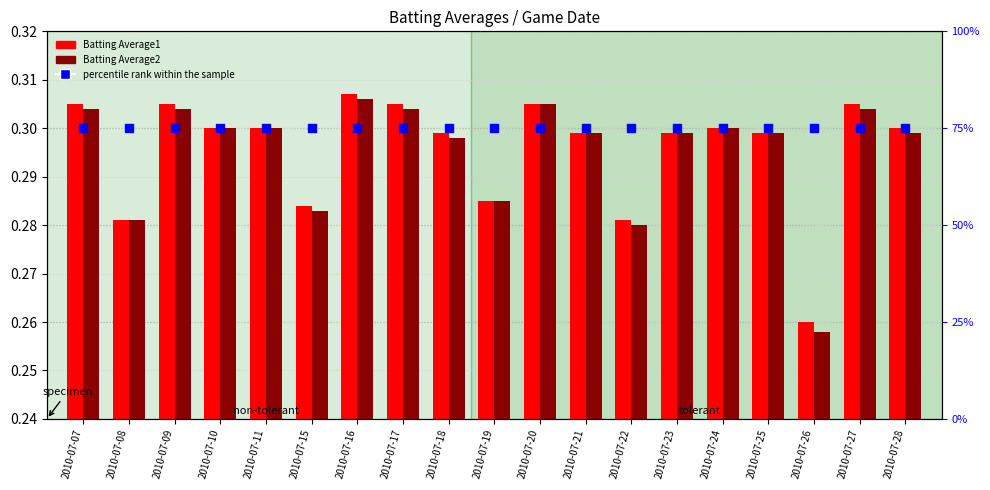

Is the value of Batting Average1 at 2010-07-22 greater than the value of percentile rank within the sample at 2010-07-26?

No